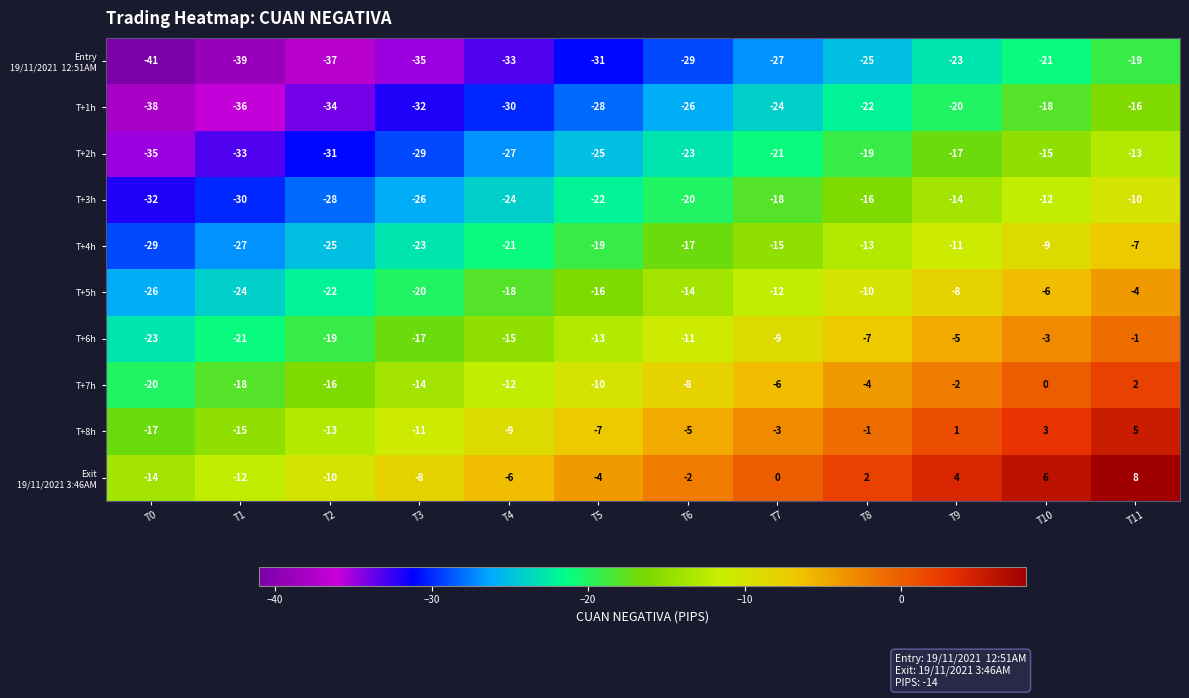

What is the spread (max minus min) of values at T5?

27